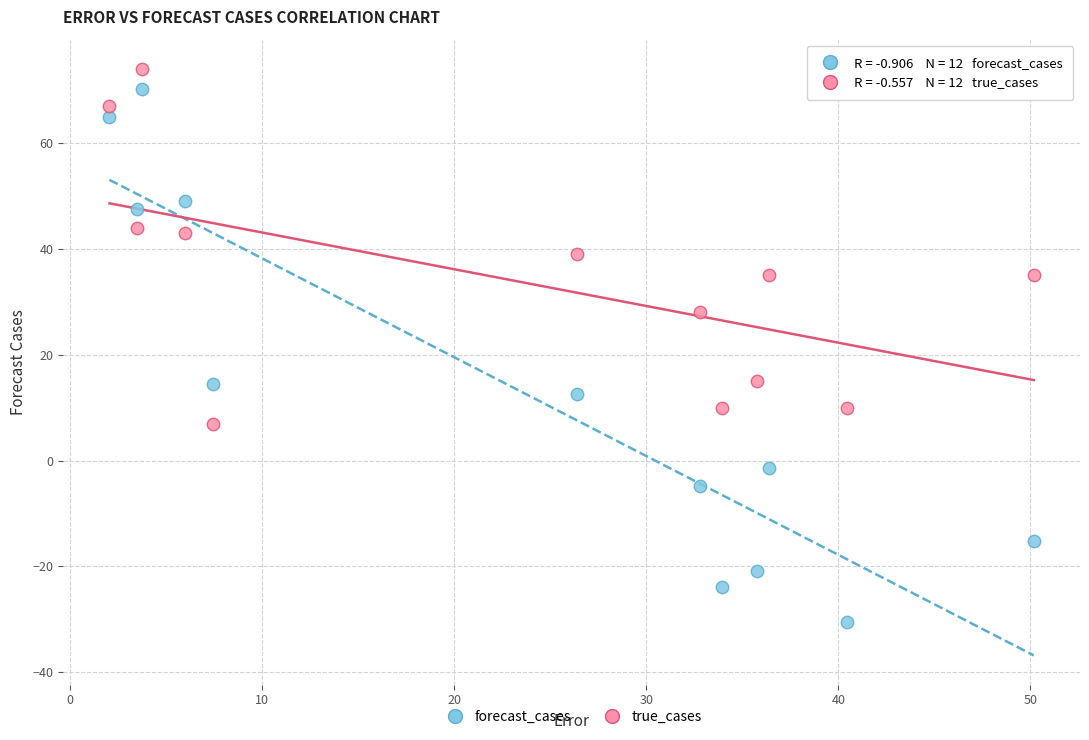

Across all data points, what is the range of X values (max minus min)?

48.1